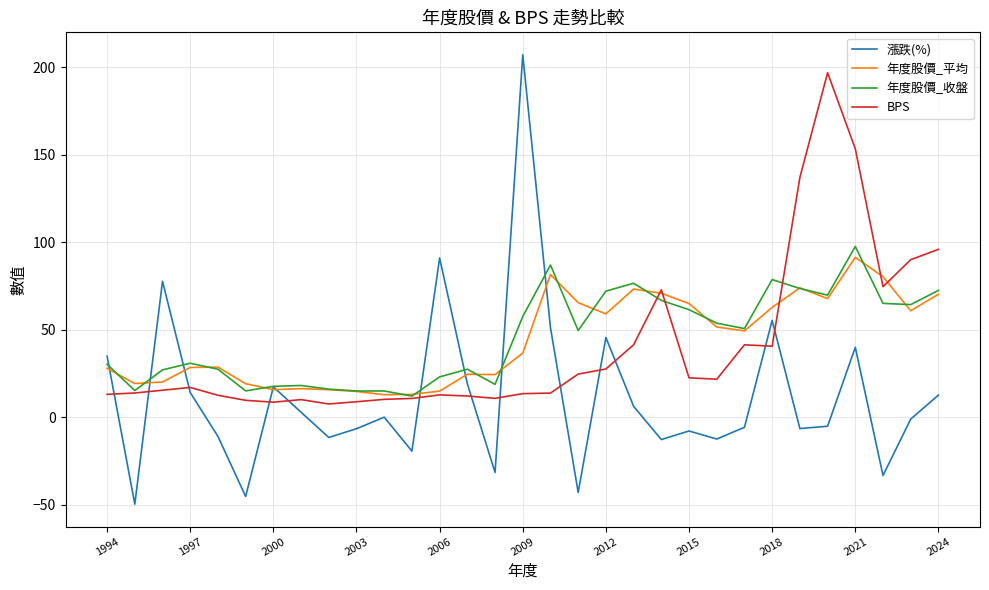

What is the greatest value displayed?

207.0